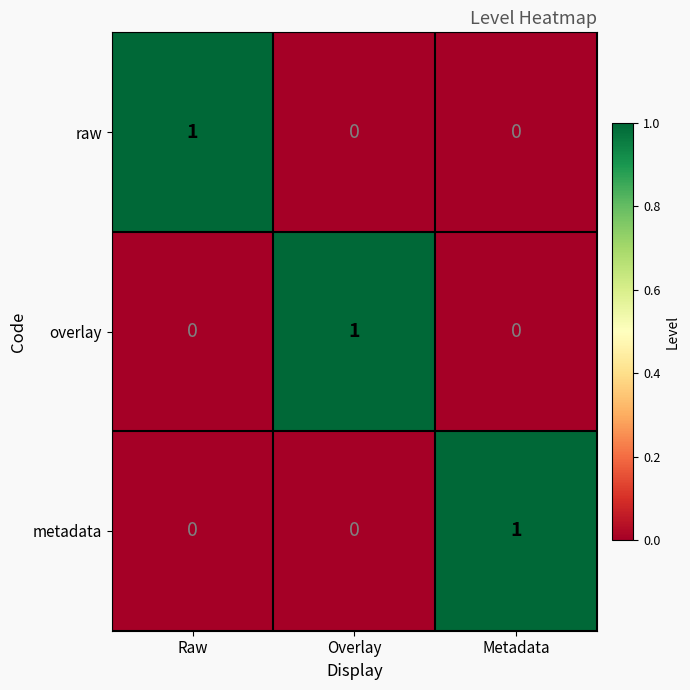

Is the value of raw at Overlay greater than the value of metadata at Metadata?

No